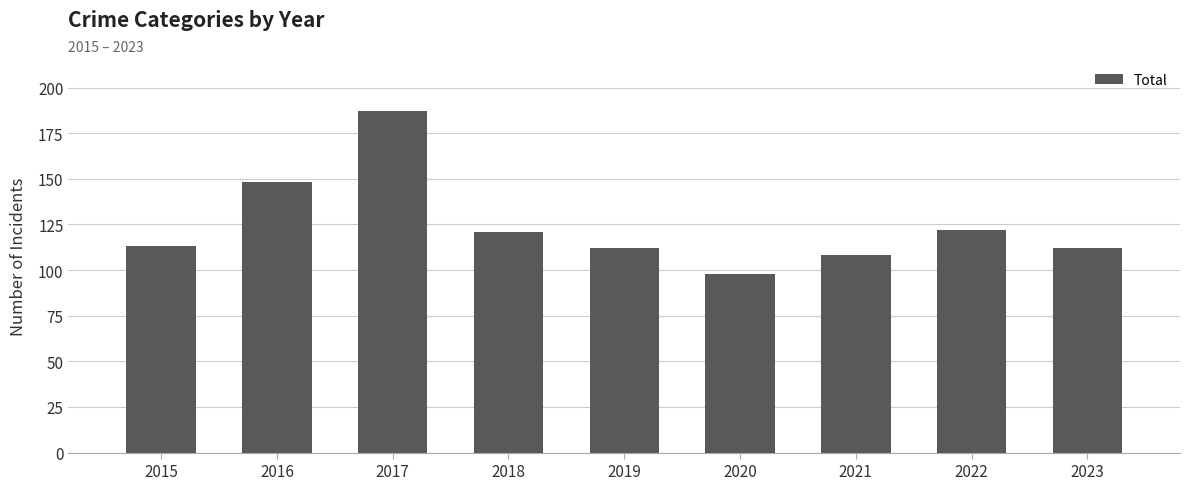

What is the maximum value shown in the chart?

187